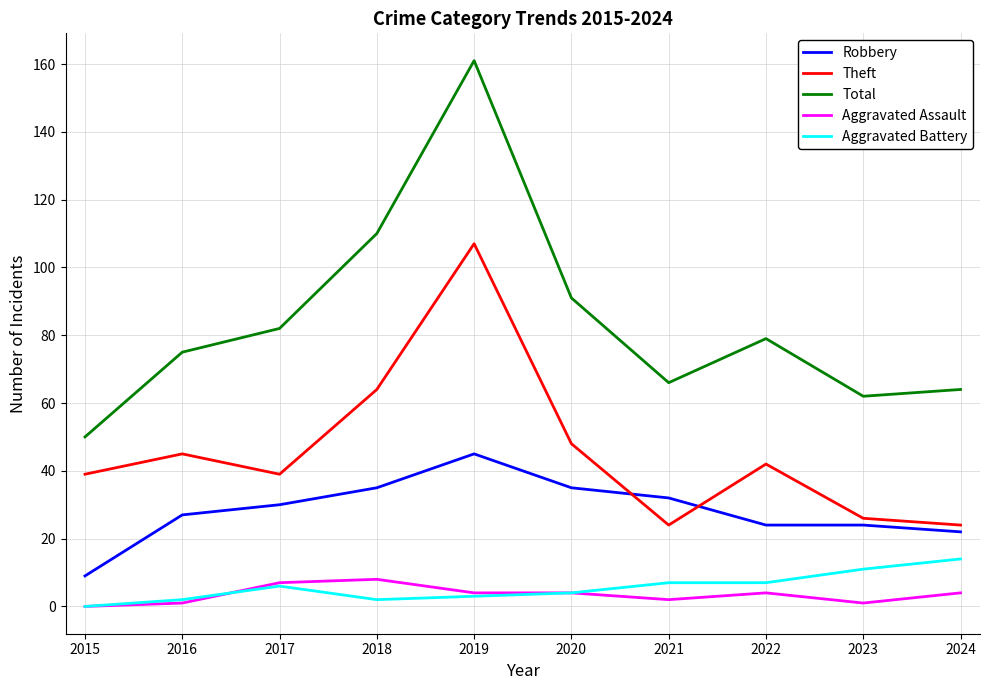

Is it true that Total equals 128 at 2016?

False